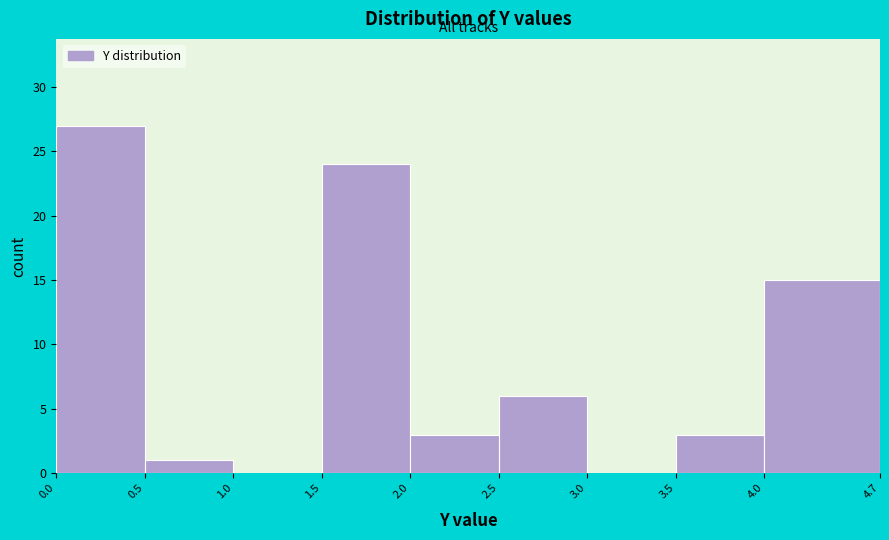

Reading left to right, list every bar in this chart as the range it spans on the x-axis followed by its height. The values are not printed on the chart, so give them approximately, as read against the axis.

0.0 to 0.5: 27
0.5 to 1.0: 1
1.0 to 1.5: 0
1.5 to 2.0: 24
2.0 to 2.5: 3
2.5 to 3.0: 6
3.0 to 3.5: 0
3.5 to 4.0: 3
4.0 to 4.7: 15